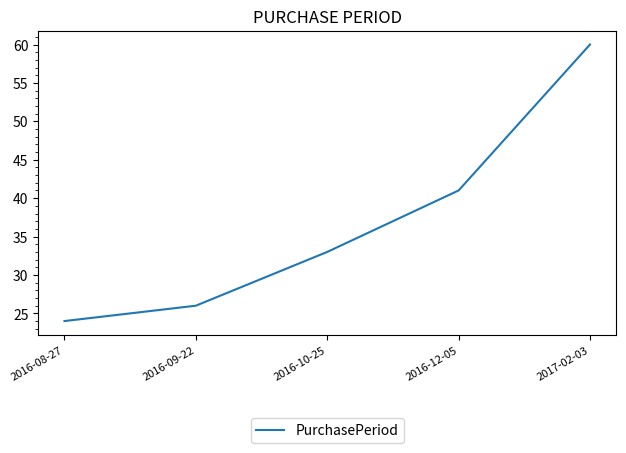

What is the maximum value shown in the chart?

60